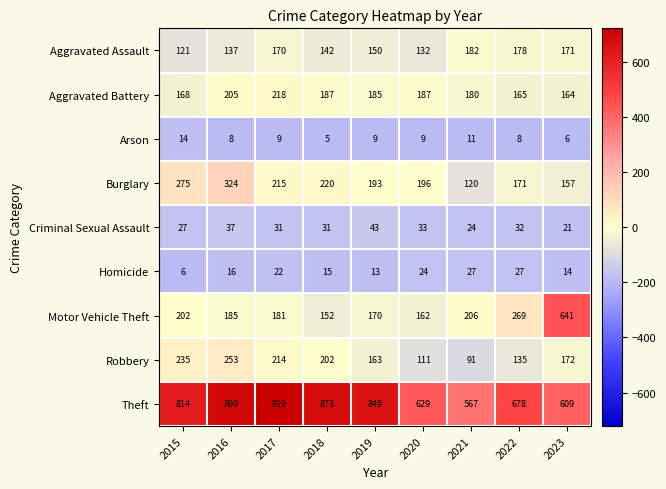

At which category is the sum across all series the highest?

2016